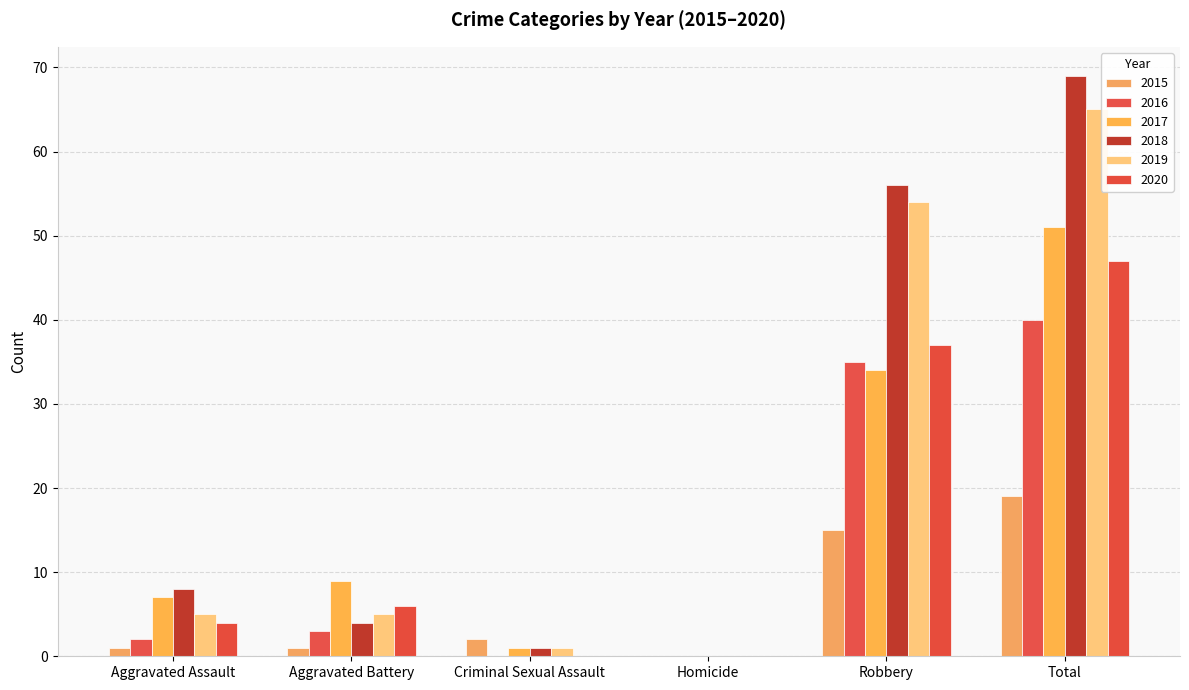

What is the sum of the 2018 values at Homicide and Criminal Sexual Assault?

1